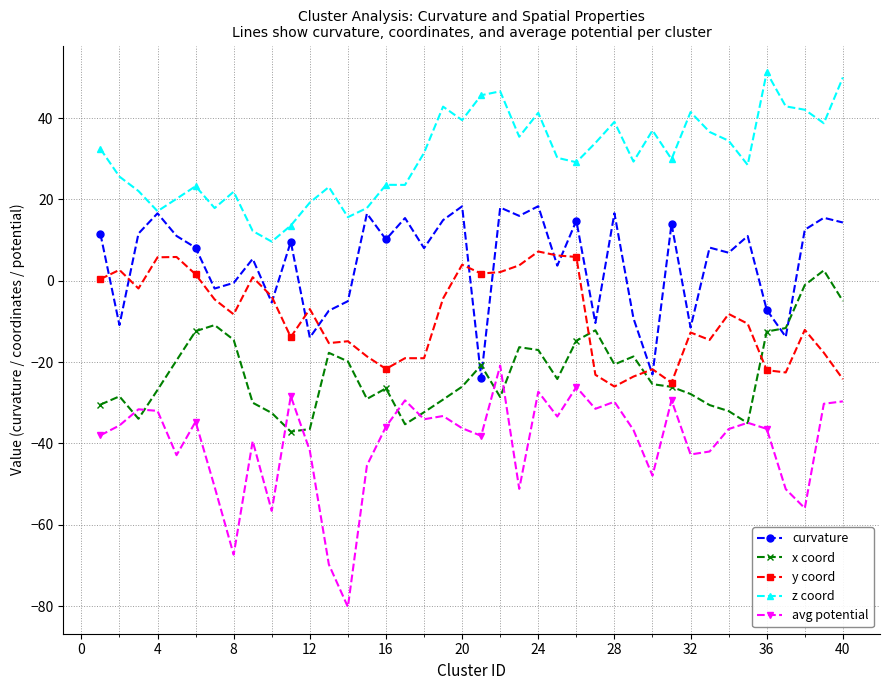

Rank the series by their average value, from lowest to highest.

avg potential, x coord, y coord, curvature, z coord